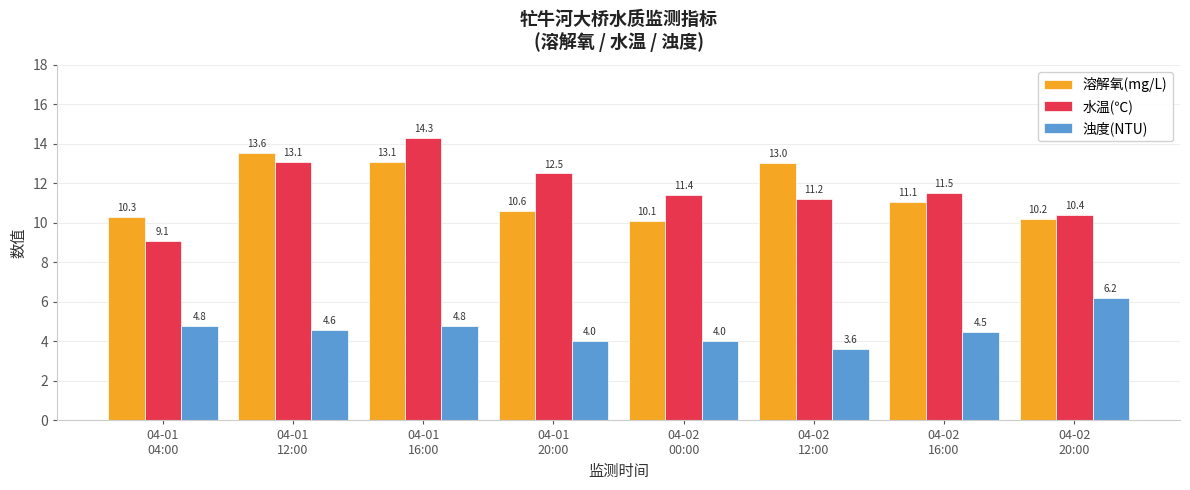

What is the approximate value of 溶解氧(mg/L) at 04-02
16:00?

11.1